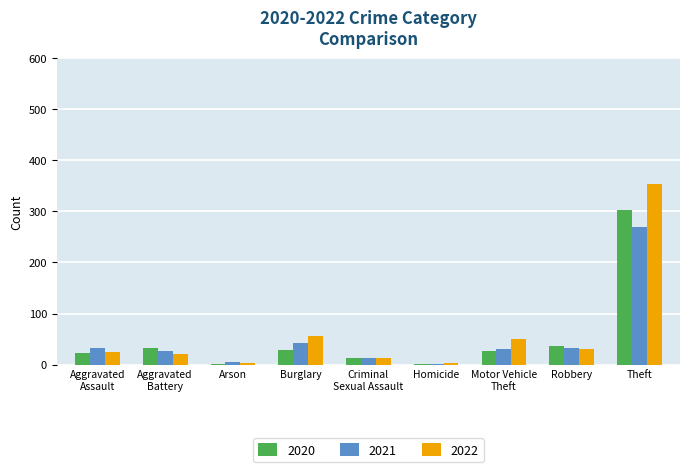

True or false: 2021 has a value of 88 at Theft.

False